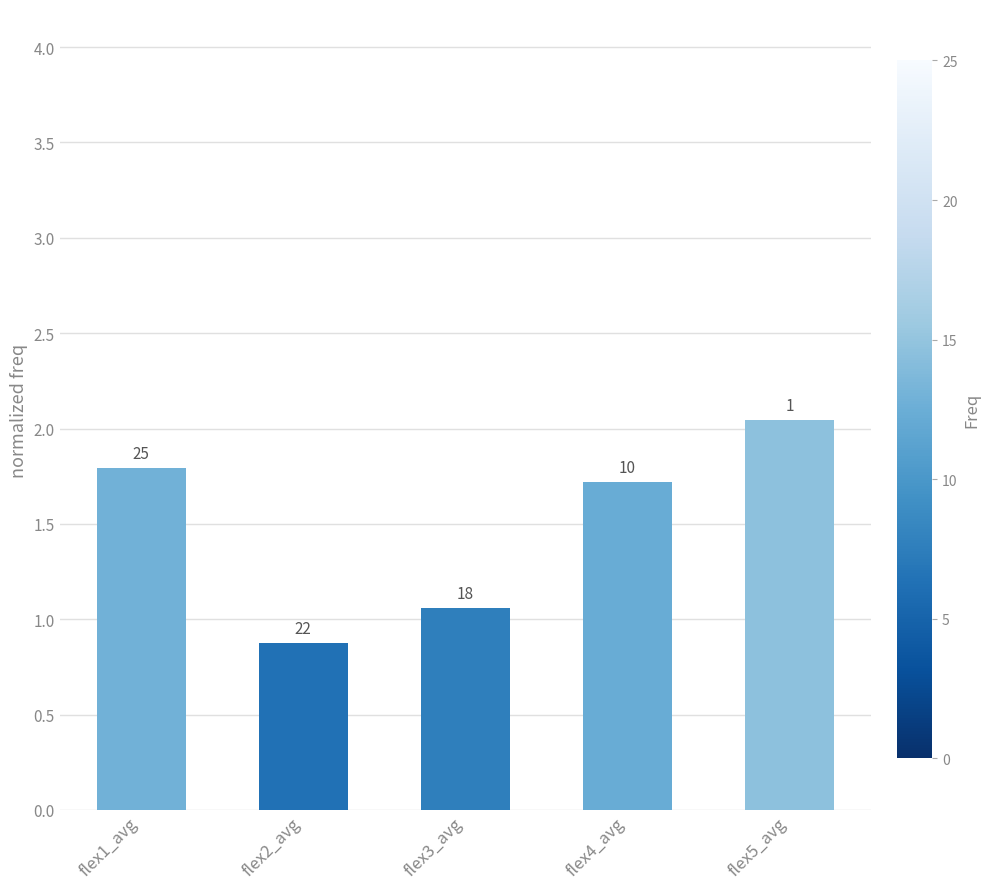

What is the approximate value at flex5_avg?

2.0